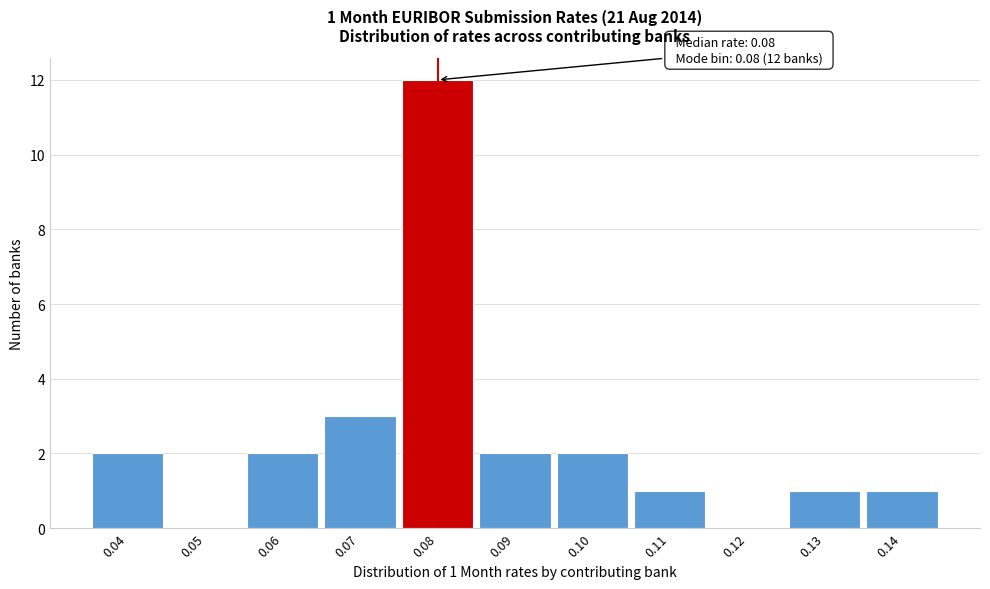

Which range on the x-axis has the tallest bar?

0.075 to 0.085